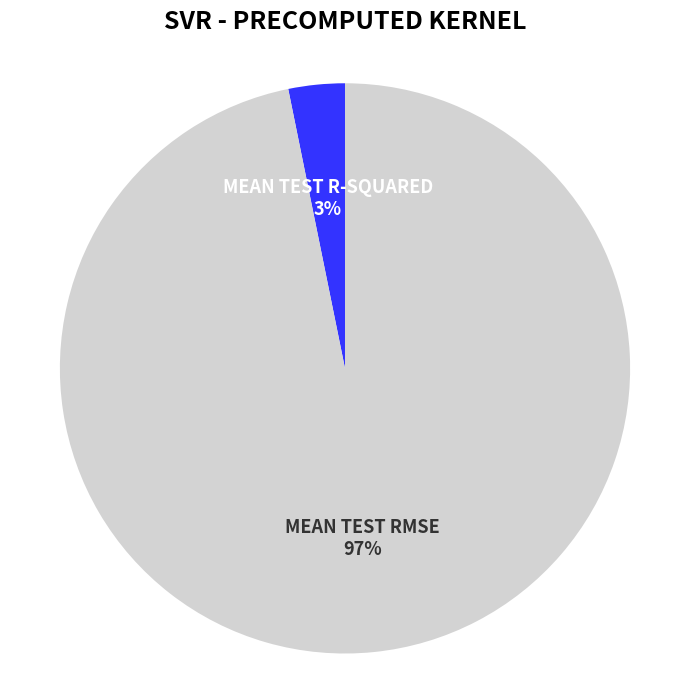

To the nearest percent, what is the average slice percentage?

50%